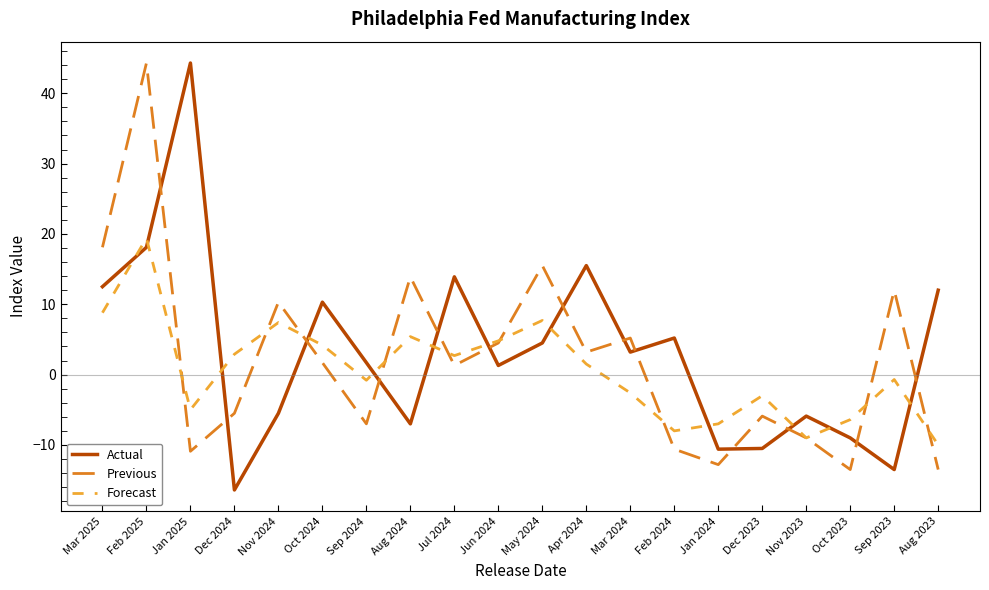

Is the value of Forecast at Apr 2024 greater than the value of Actual at Jan 2025?

No